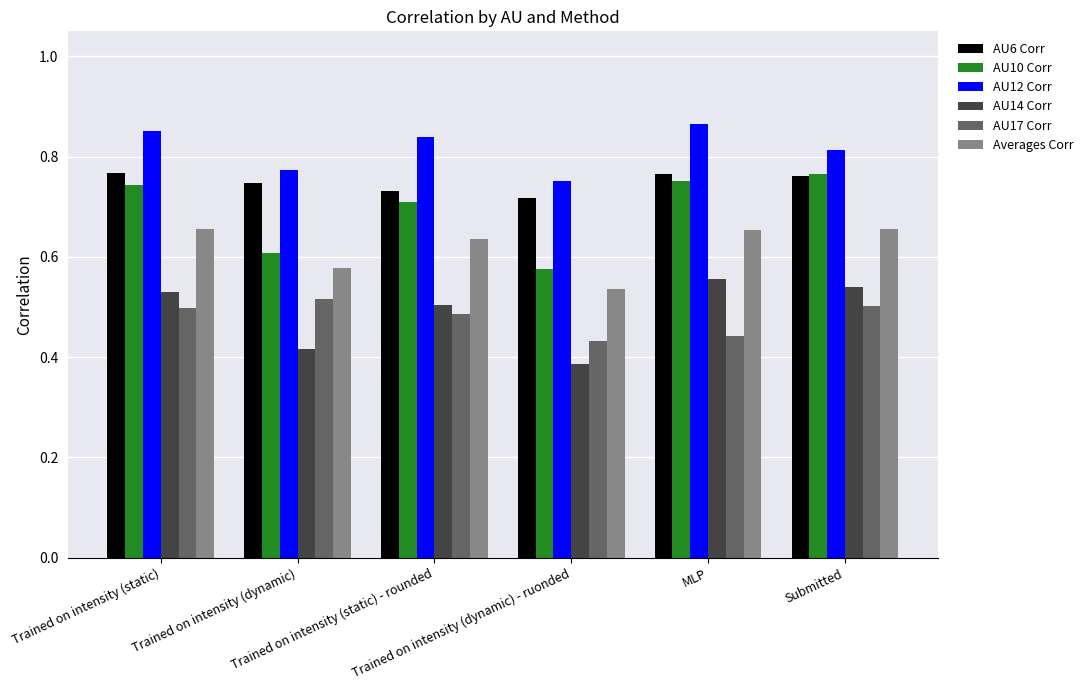

What is the label of the 3rd bar from the right?

Trained on intensity (dynamic) - ruonded